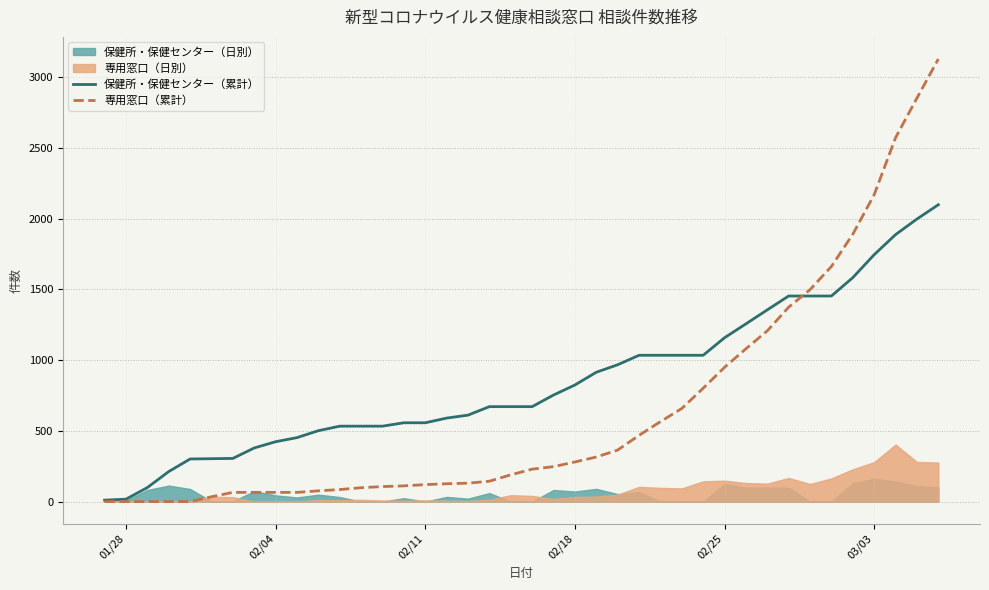

What is the highest value of the 専用窓口（累計） series?

3128